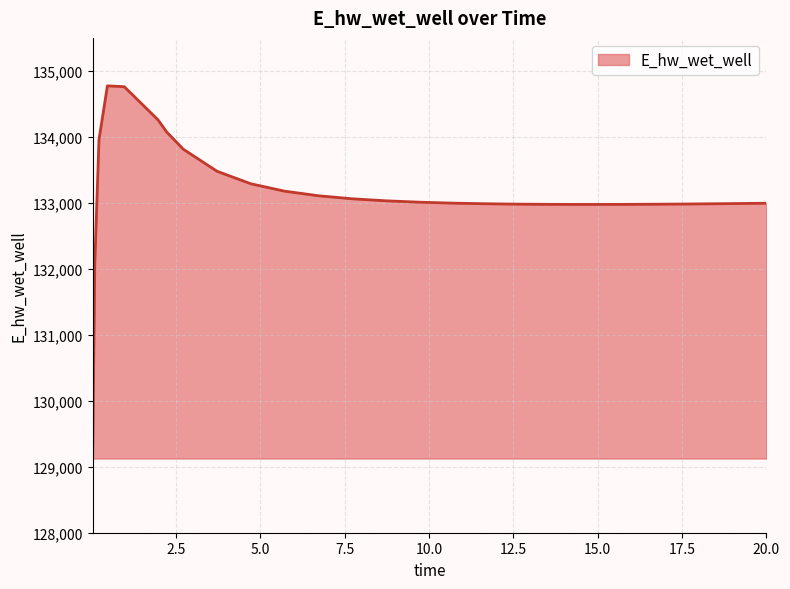

How many lines are shown in the chart?

1